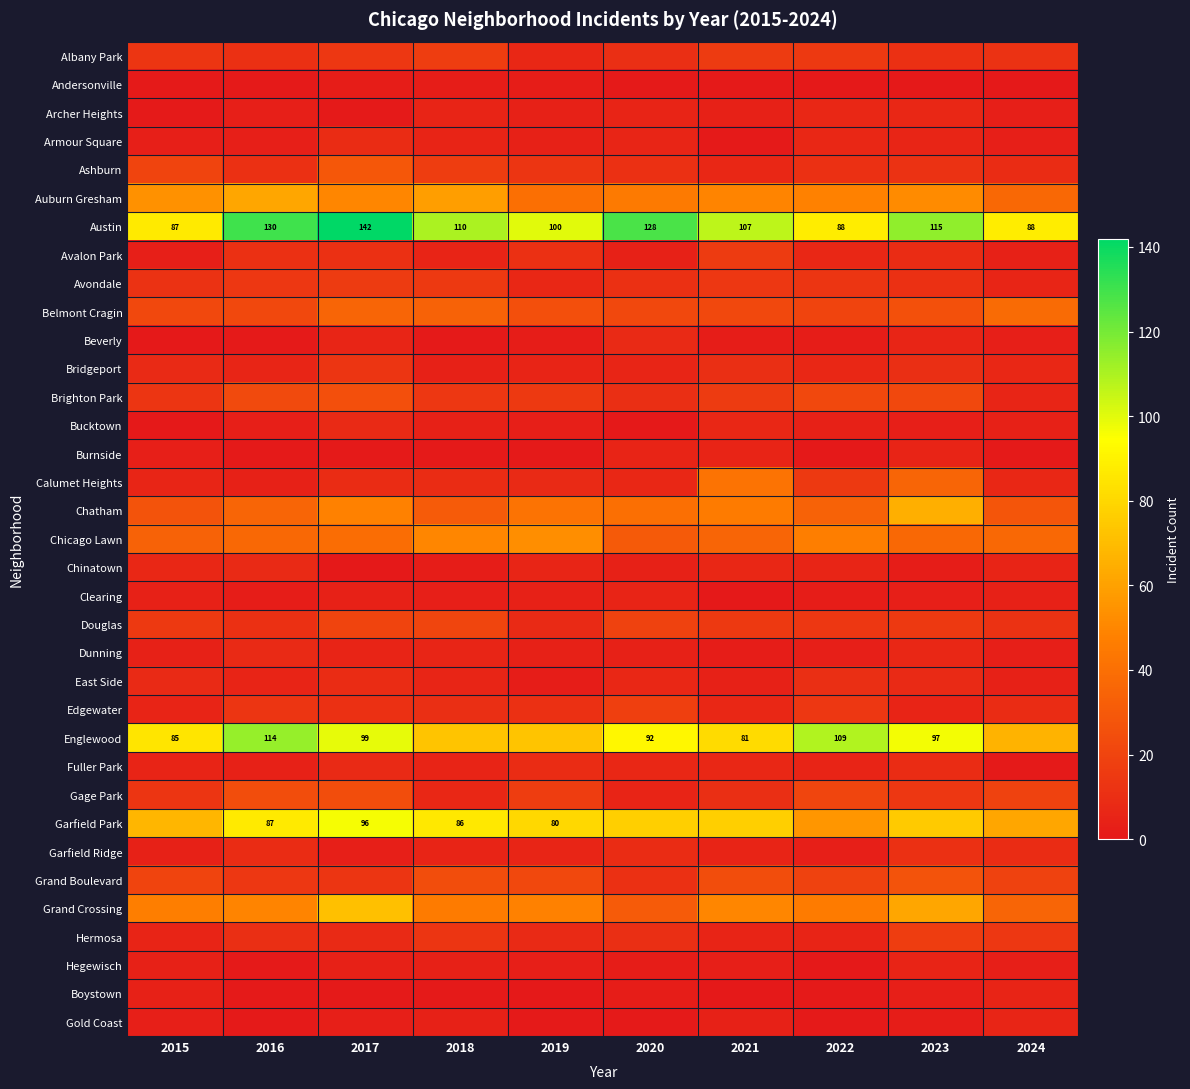

Is it true that Austin equals 88 at 2024?

True